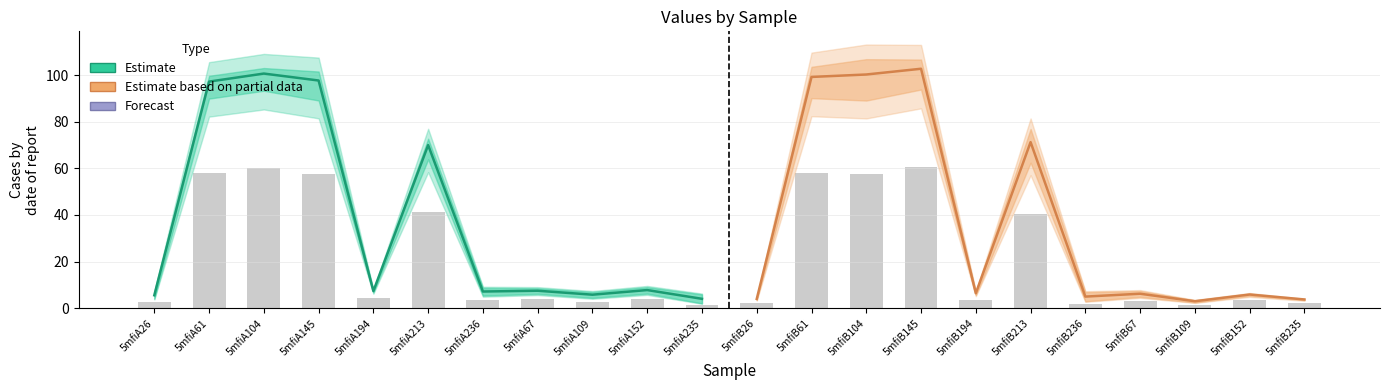

Which series has the widest spread of values?

Estimate based on partial data